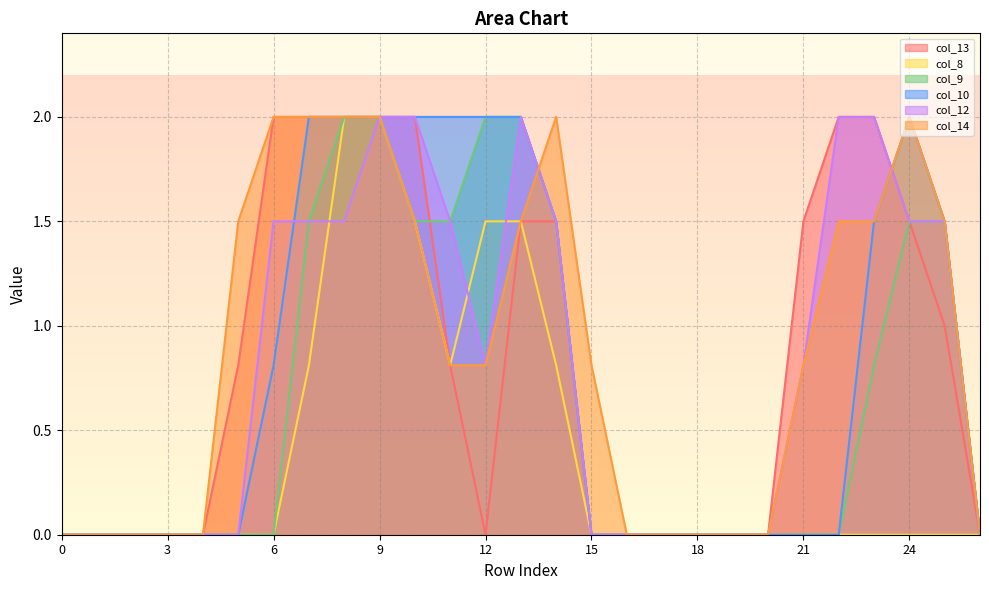

What is the maximum value for col_13?

2.0